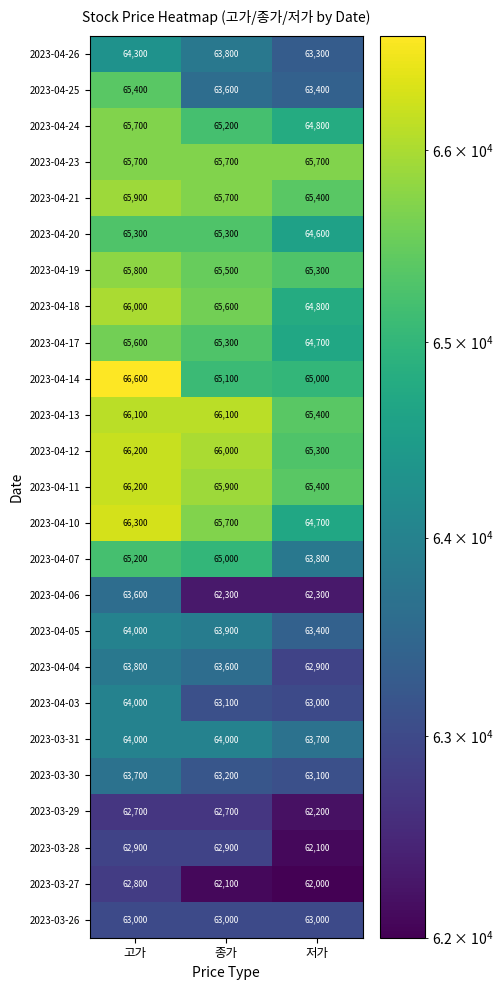

What is the minimum value shown in the chart?

62000